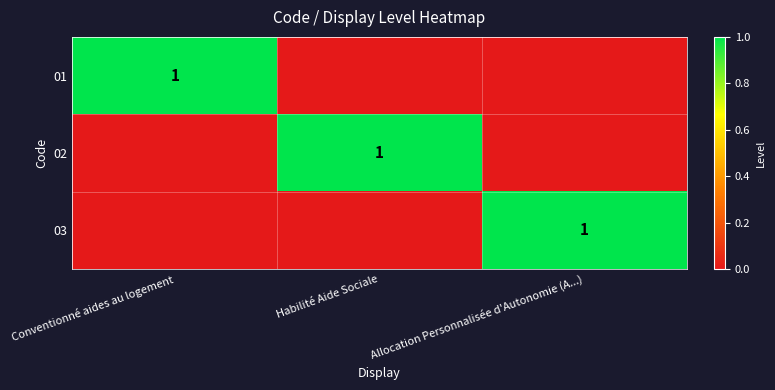

Which series has the widest spread of values?

01